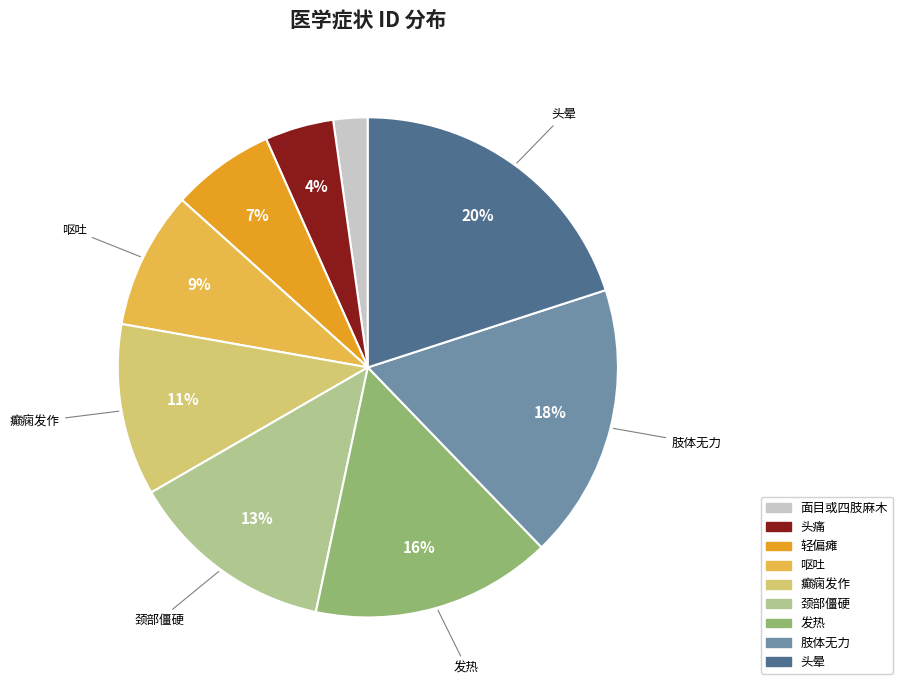

Do 头痛 and 颈部僵硬 together represent more than half of the pie?

No